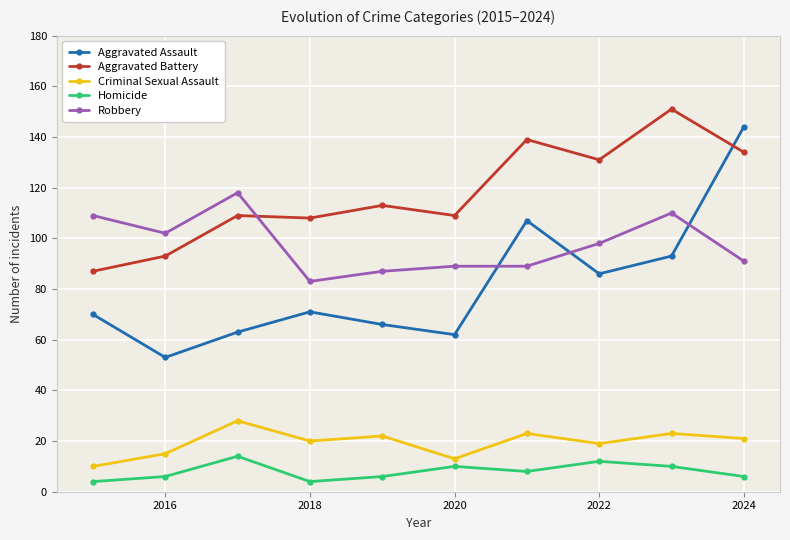

Which series has the largest range (max minus min)?

Aggravated Assault